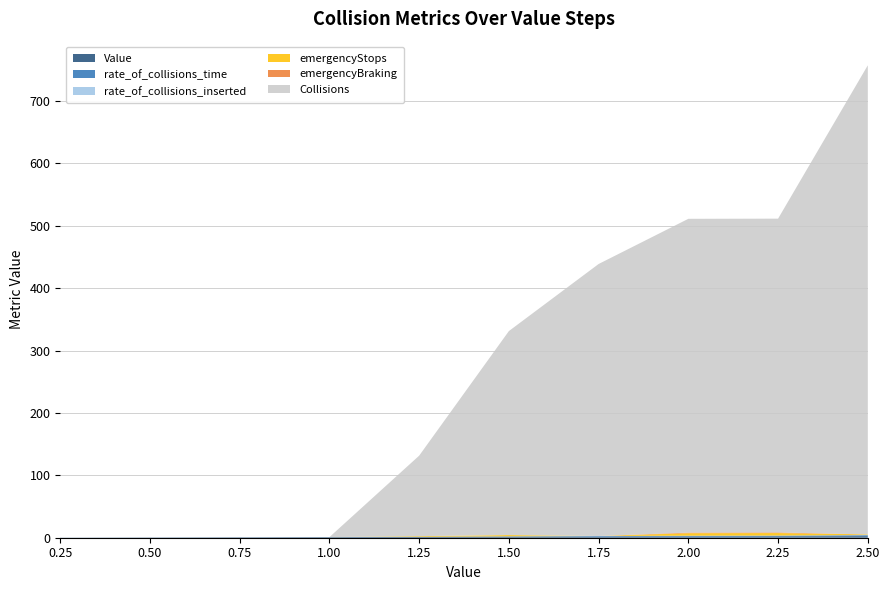

Reading left to right, list all the values displayed in this chart.

Value: 0.2	0.5	0.8	1.0	1.2	1.5	1.8	2.0	2.2	2.5
rate_of_collisions_time: 0.0	0.0	0.0	0.0	0.3	0.7	0.9	1.0	1.0	1.5
rate_of_collisions_inserted: 0.0	0.0	0.0	0.0	0.1	0.1	0.2	0.2	0.2	0.3
emergencyStops: 0.0	0.0	0.0	0.0	1.0	2.0	0.0	4.0	4.0	1.0
emergencyBraking: 0.0	0.0	0.0	0.0	0.0	0.0	0.0	1.0	1.0	0.0
Collisions: 0.0	0.0	0.0	0.0	129.0	327.0	436.0	503.0	503.0	752.0